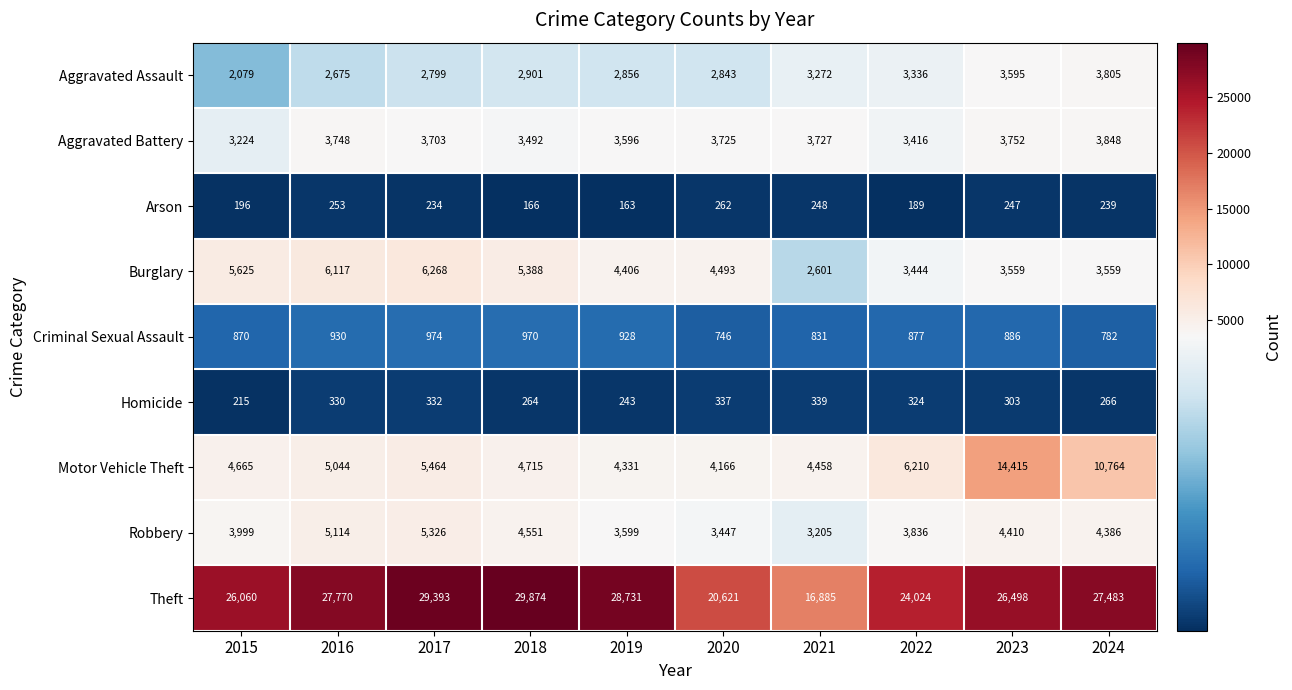

Which category has the highest value in the Homicide series?

2021